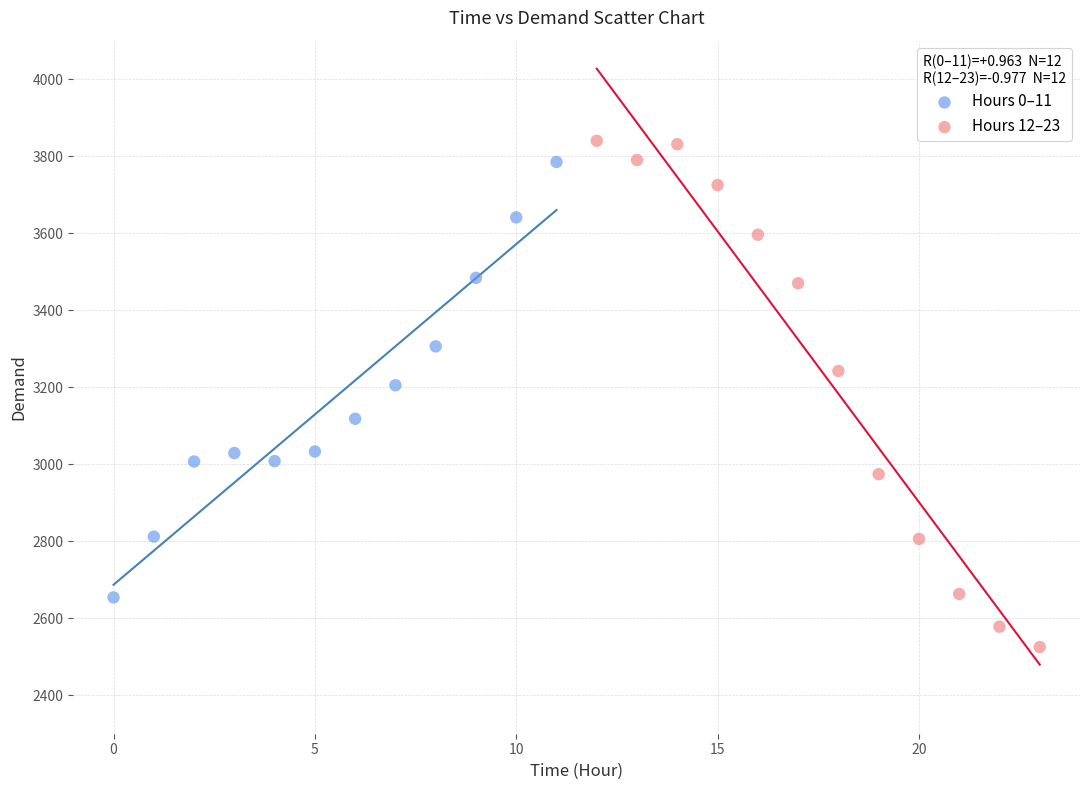

Which series reaches the maximum Y coordinate?

Hours 12–23